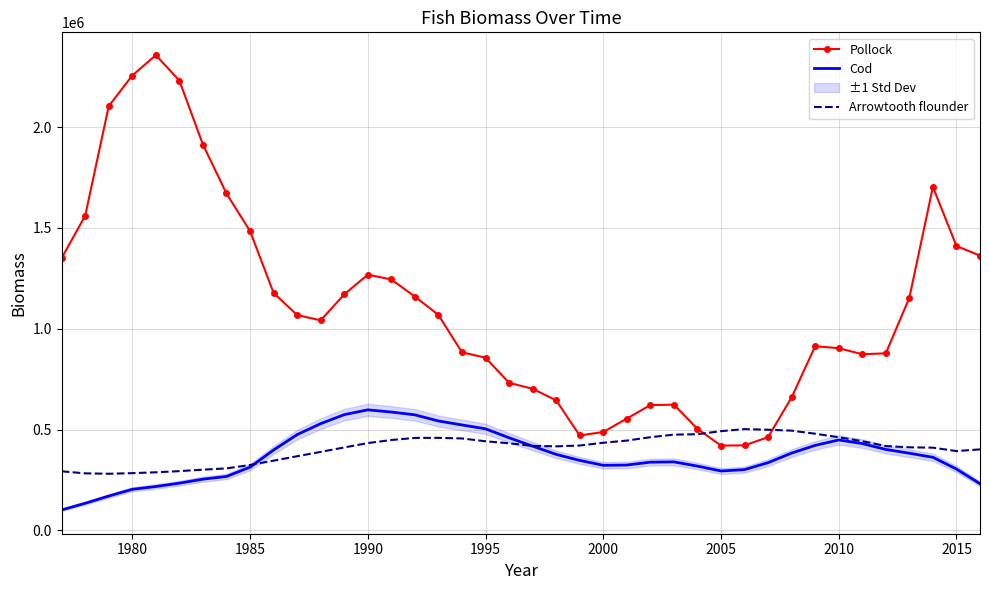

True or false: Pollock and Cod intersect in this chart.

False